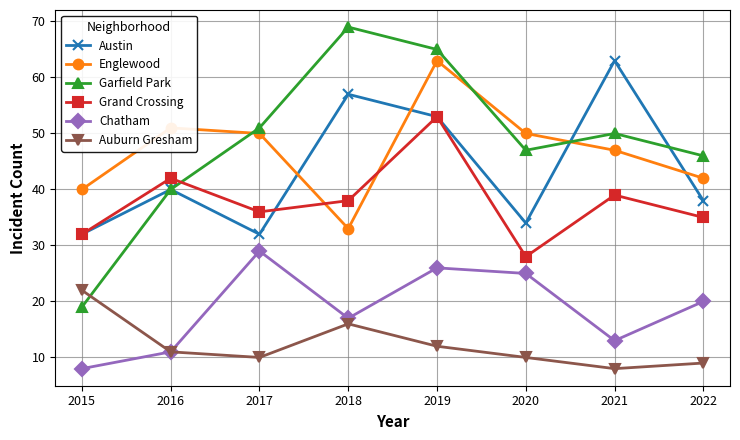

How many lines are shown in the chart?

6